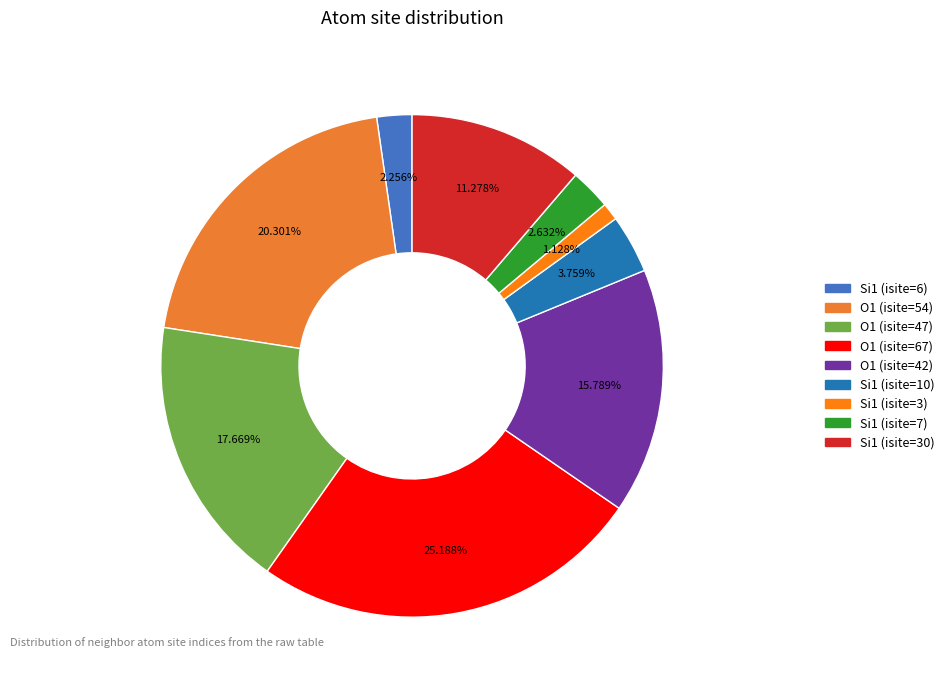

Which slice is the largest?

O1 (isite=67)